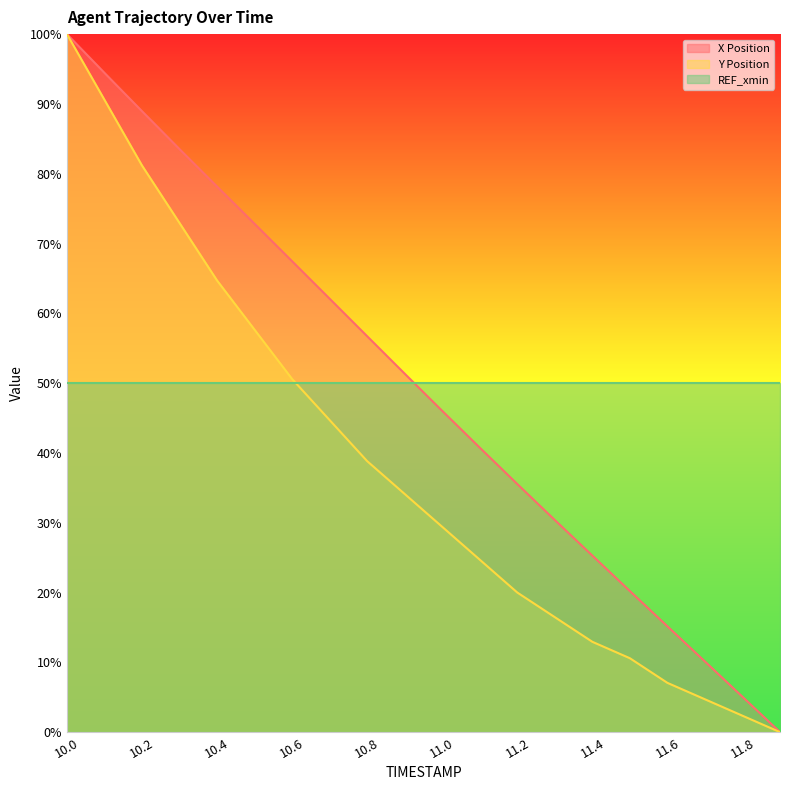

How many positive values does the Y Position series have?

19